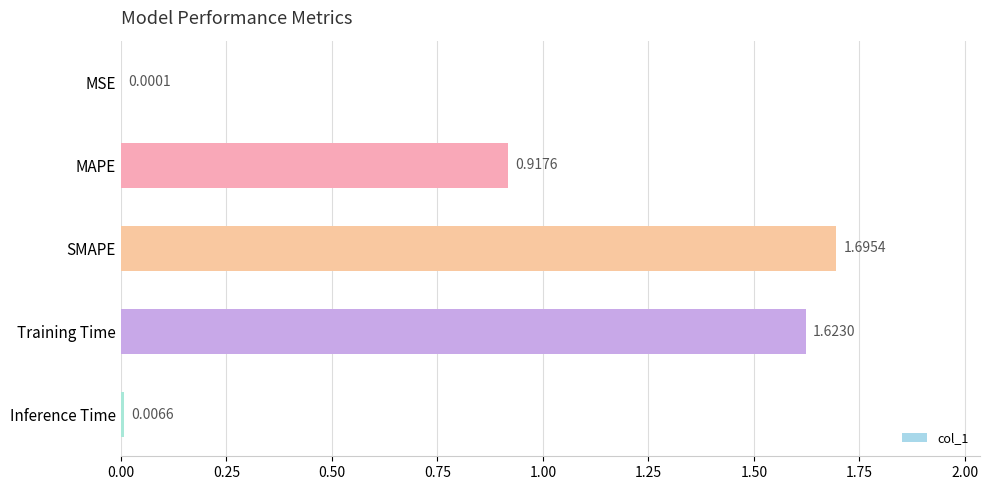

What is the sum of the values at Training Time and MAPE?

2.5